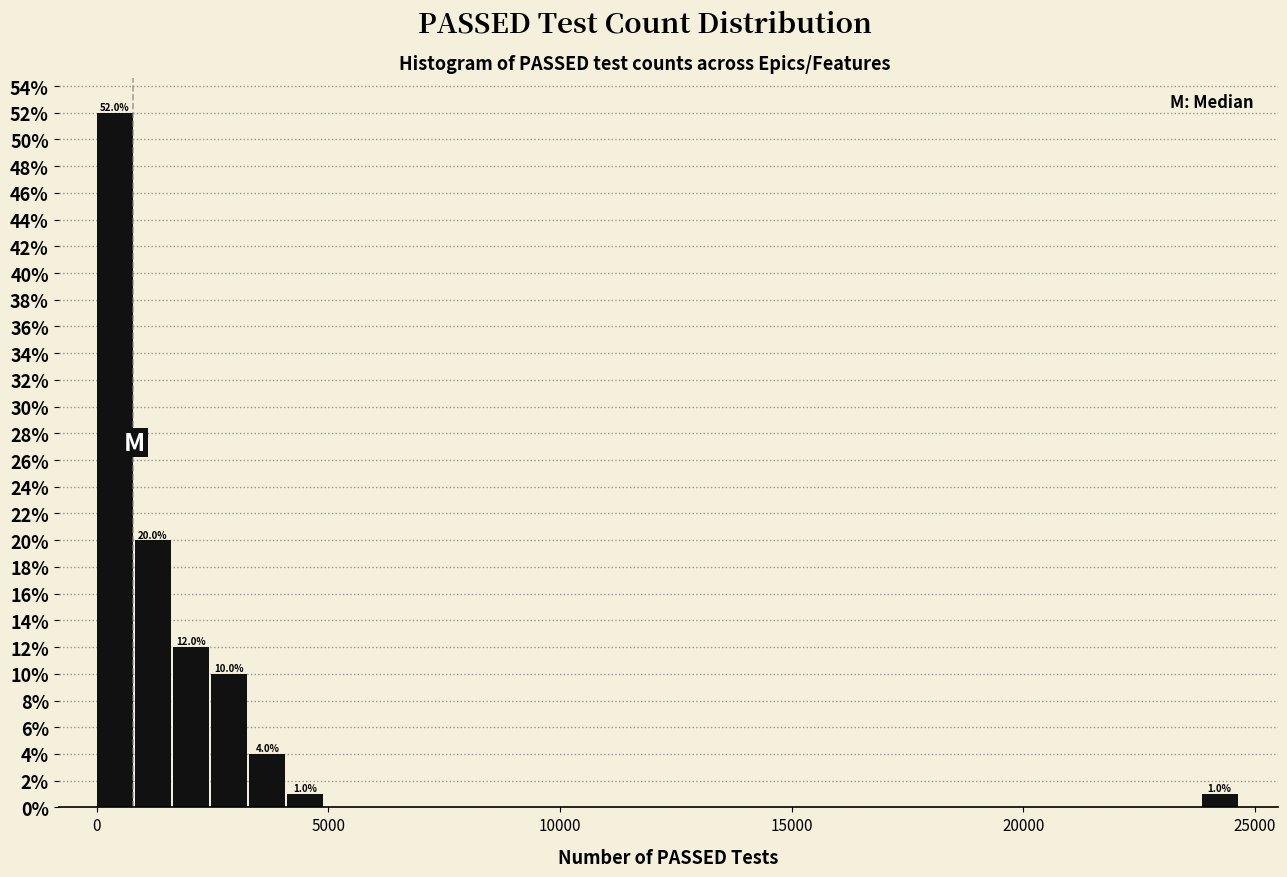

Read against the x-axis, roughly where is the centre of the tallest bar?

500